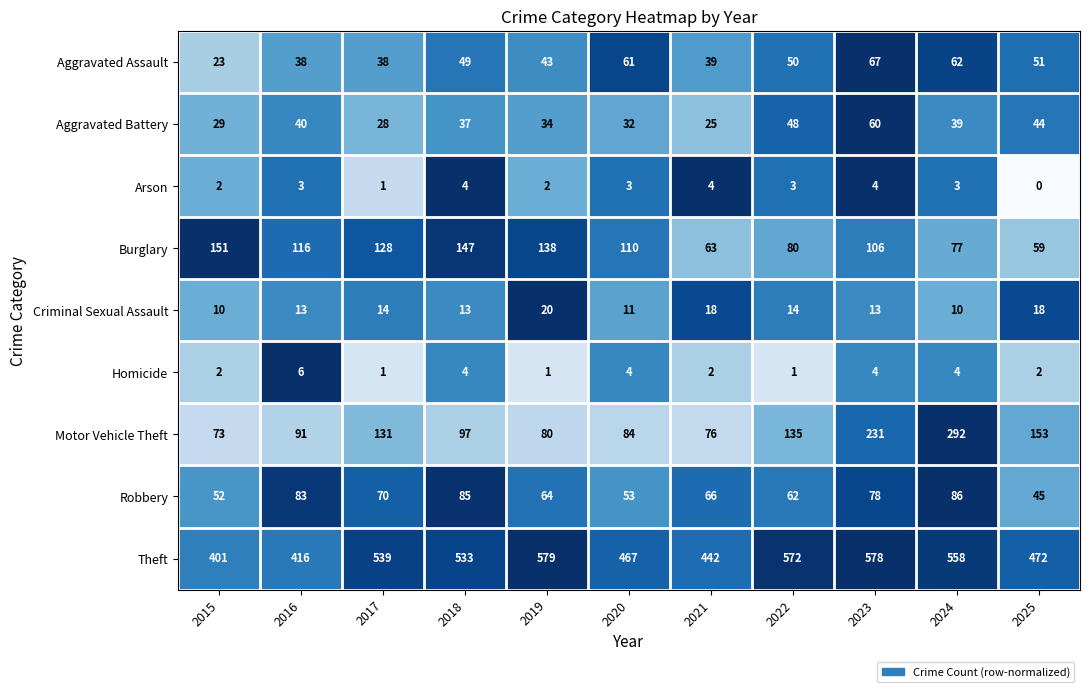

Between 2019 and 2024, which series saw the biggest shift?

Motor Vehicle Theft